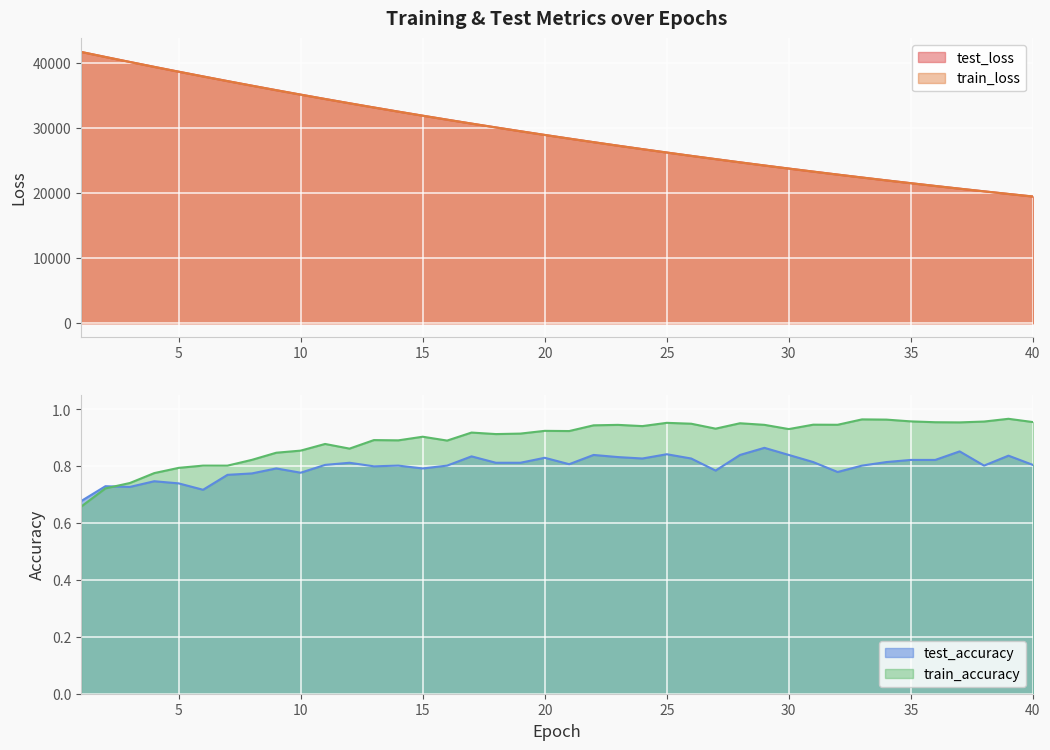

What is the difference between the maximum and minimum values in the train_loss series?

22231.0